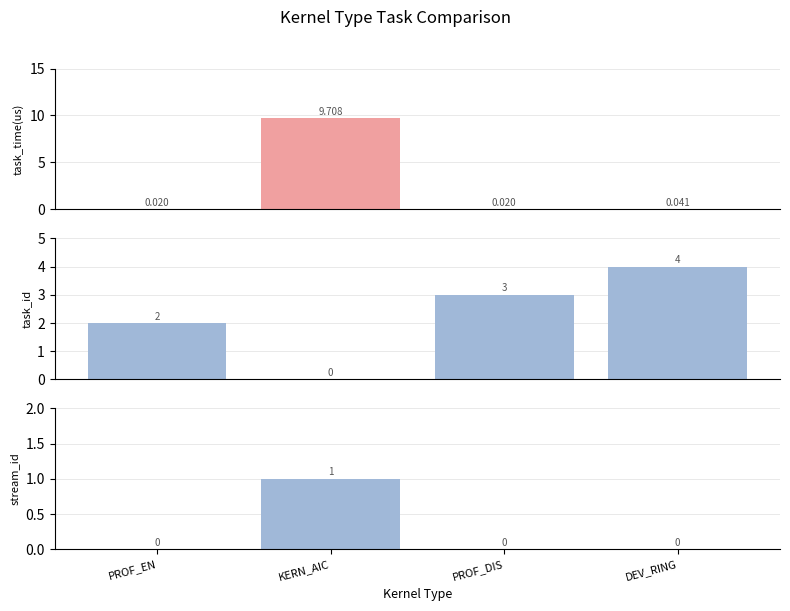

The task_time(us) series shows 0.0 at PROF_EN. True or false?

True